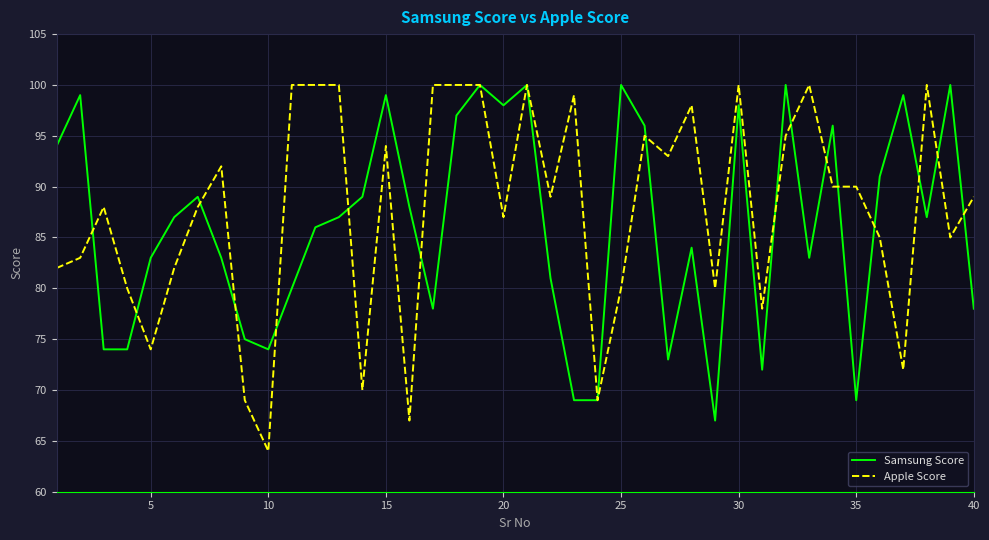

What is the greatest value displayed?

100